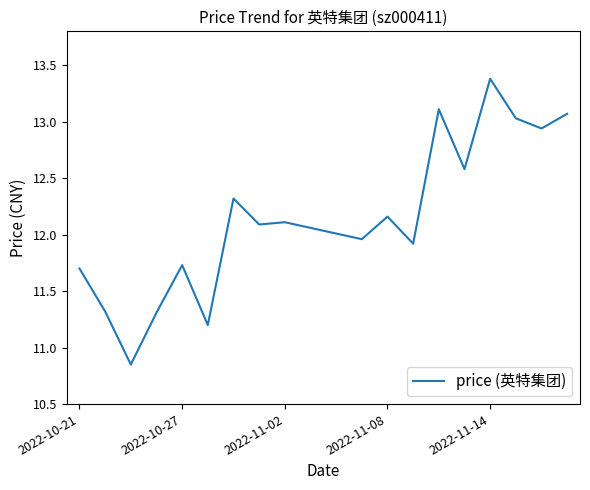

What is the greatest value displayed?

13.4